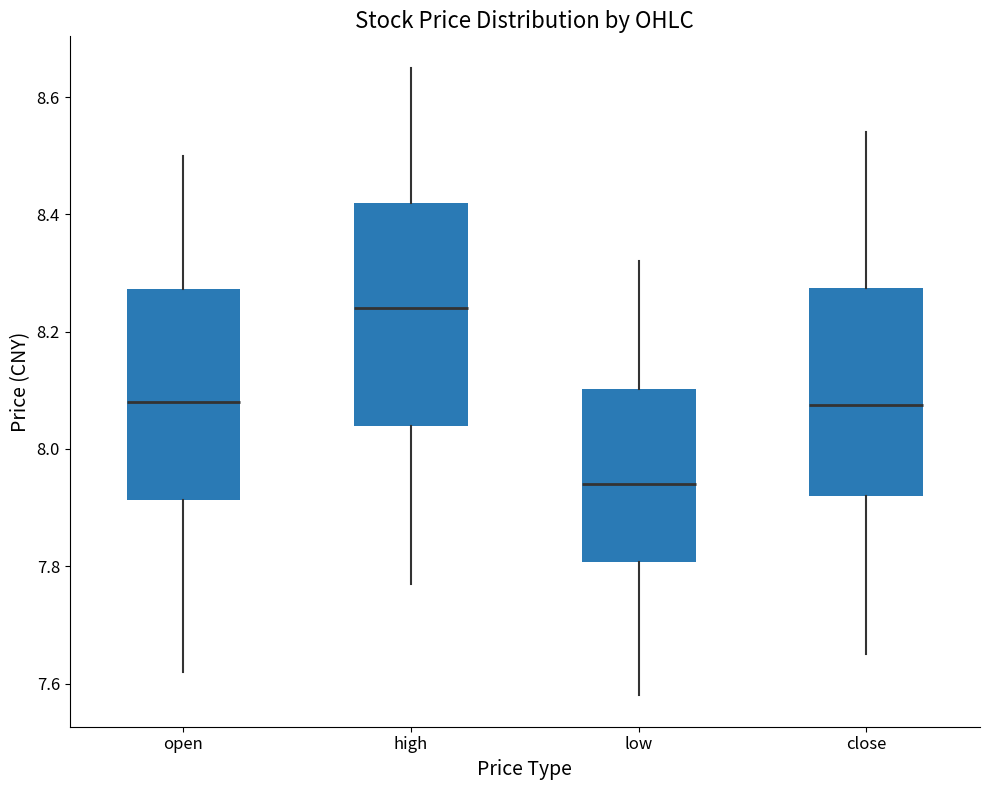

Which box's median line is the highest?

high